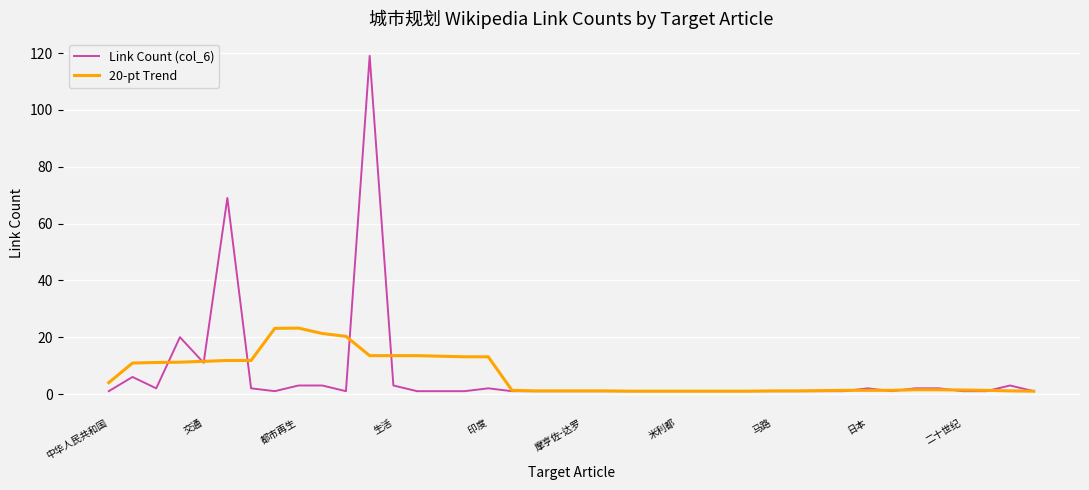

Rank the series by their maximum value, from lowest to highest.

20-pt Trend, Link Count (col_6)